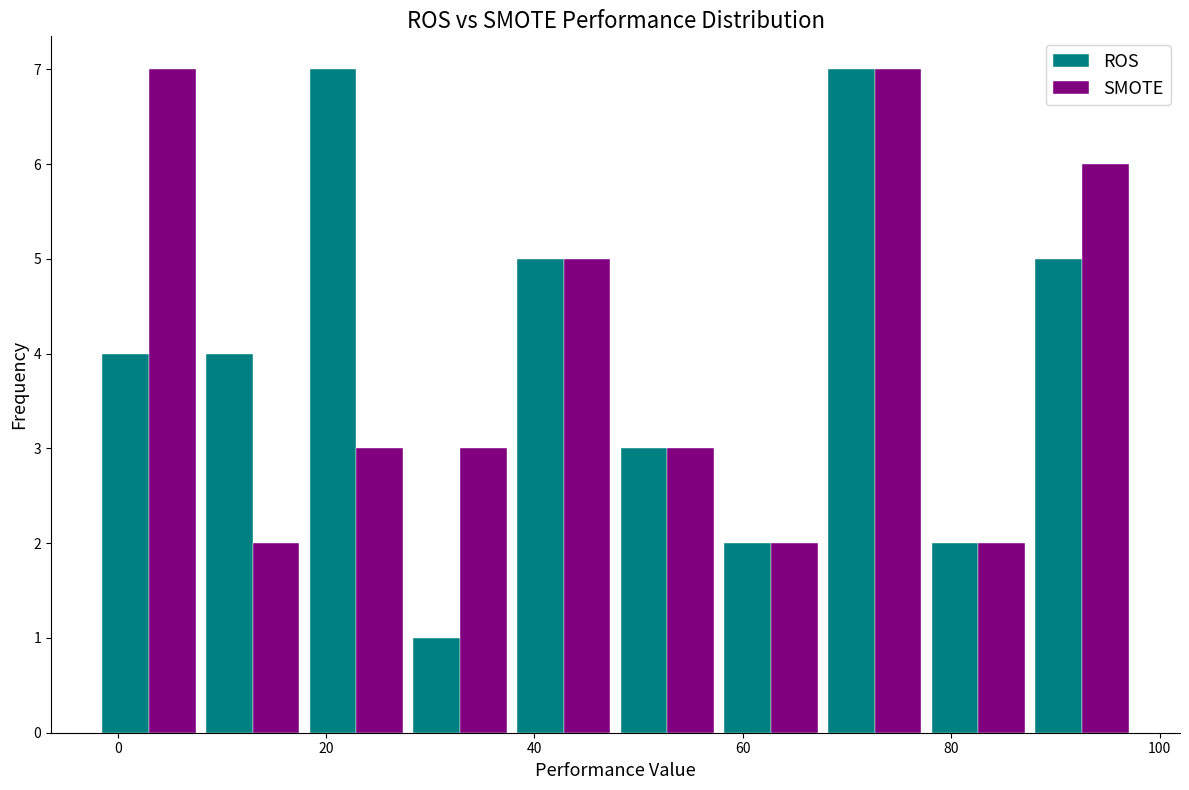

What is the height of the SMOTE bar covering 78 to 88 on the x-axis? Neither the bar edges nor the heights are printed on the chart, so give them approximately, as read against the axes.

2